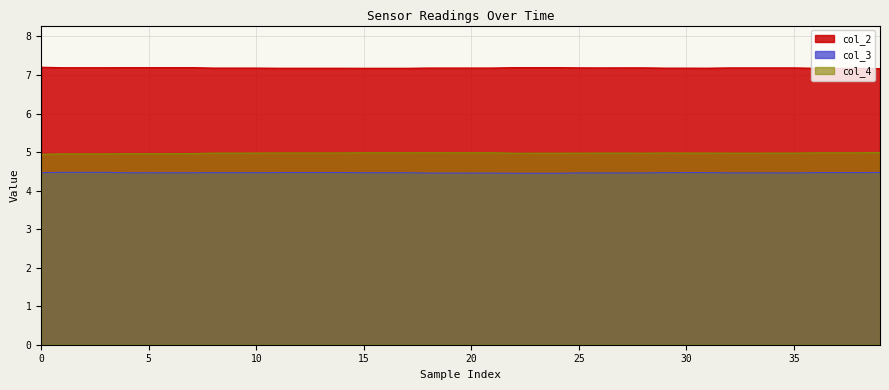

Is the value of col_2 at 29 greater than the value of col_4 at 21?

Yes